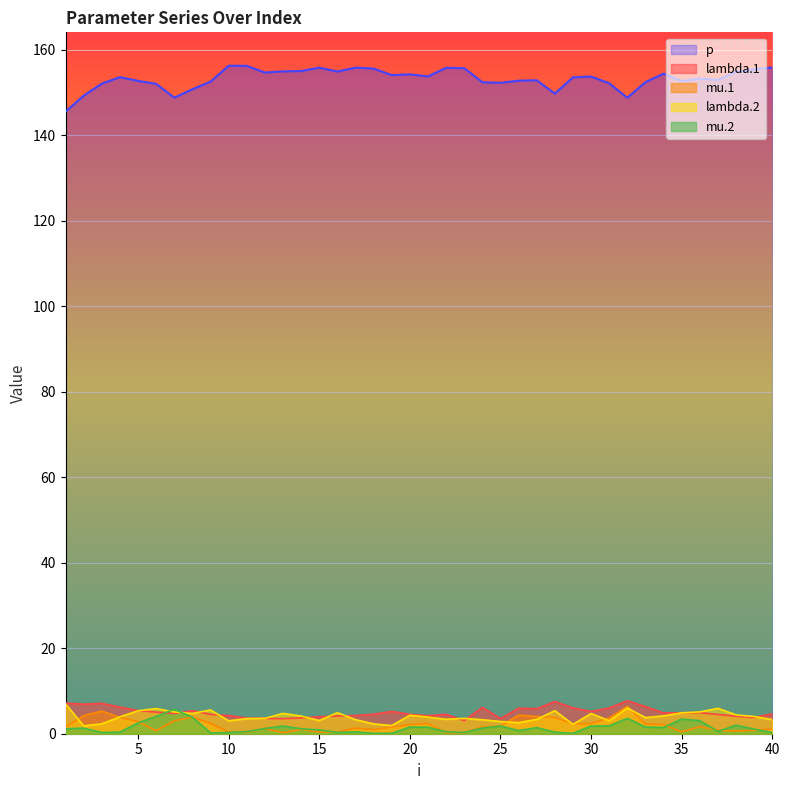

True or false: p and lambda.2 intersect in this chart.

False